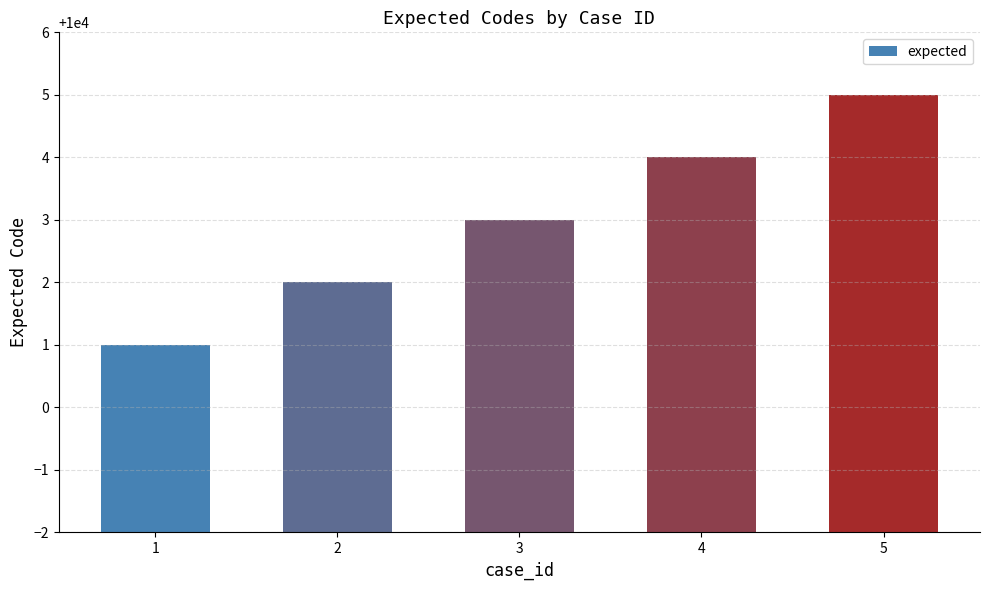

Are the bars horizontal?

No